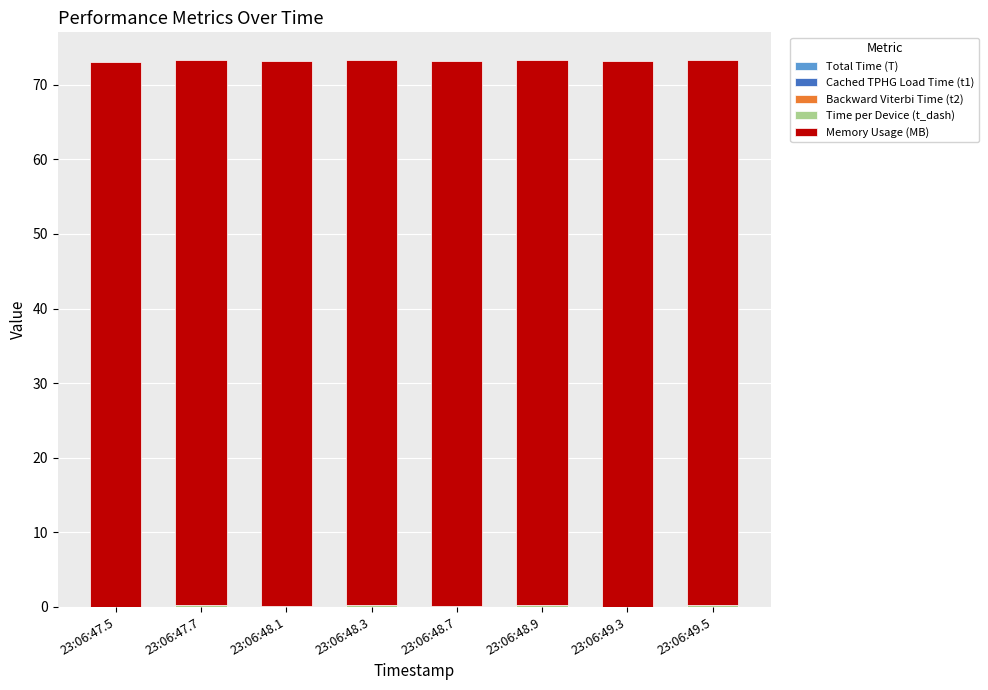

What position from the right is 23:06:49.3?

2